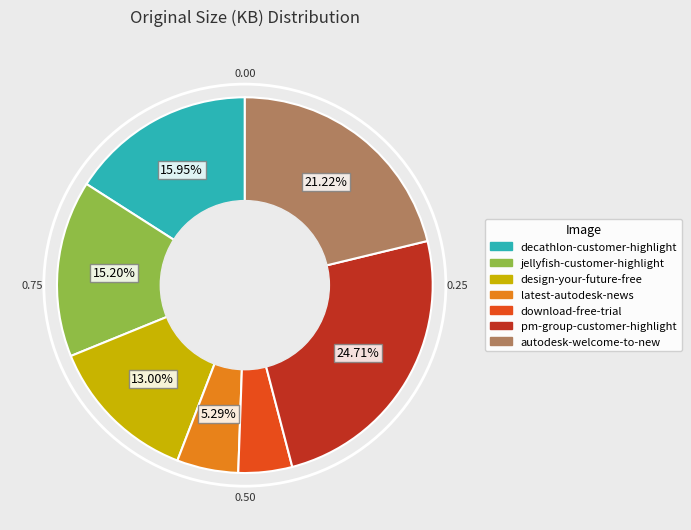

To the nearest percent, what percentage of the pie is download-free-trial?

5%